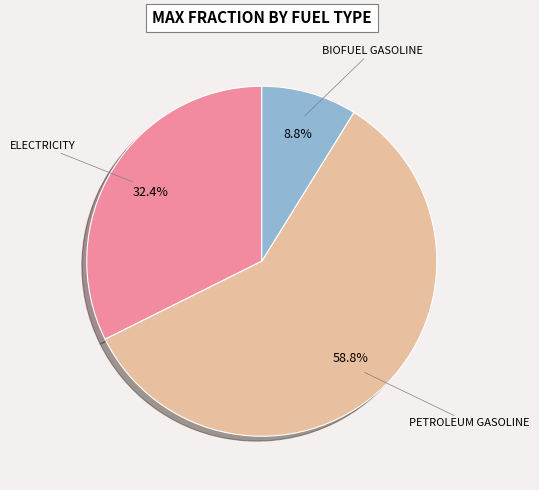

Is there any slice that represents more than half of the pie?

Yes